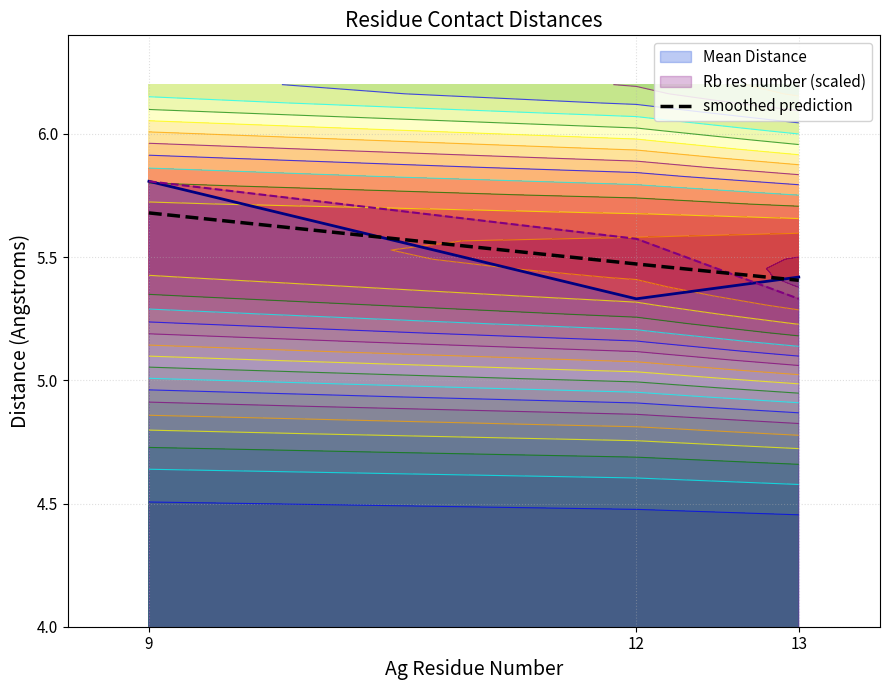

Where is the data nearest to the value 5?

13